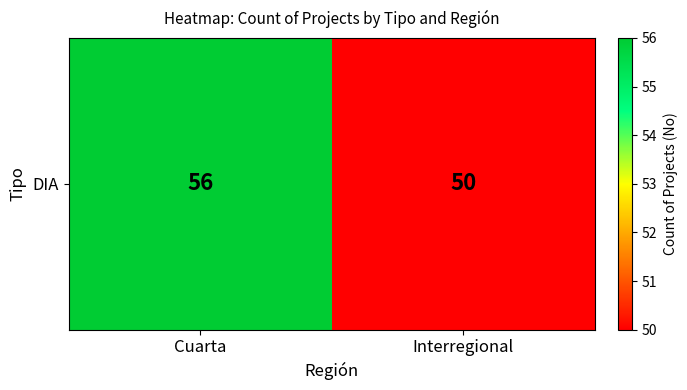

What value does the data have at Interregional?

50